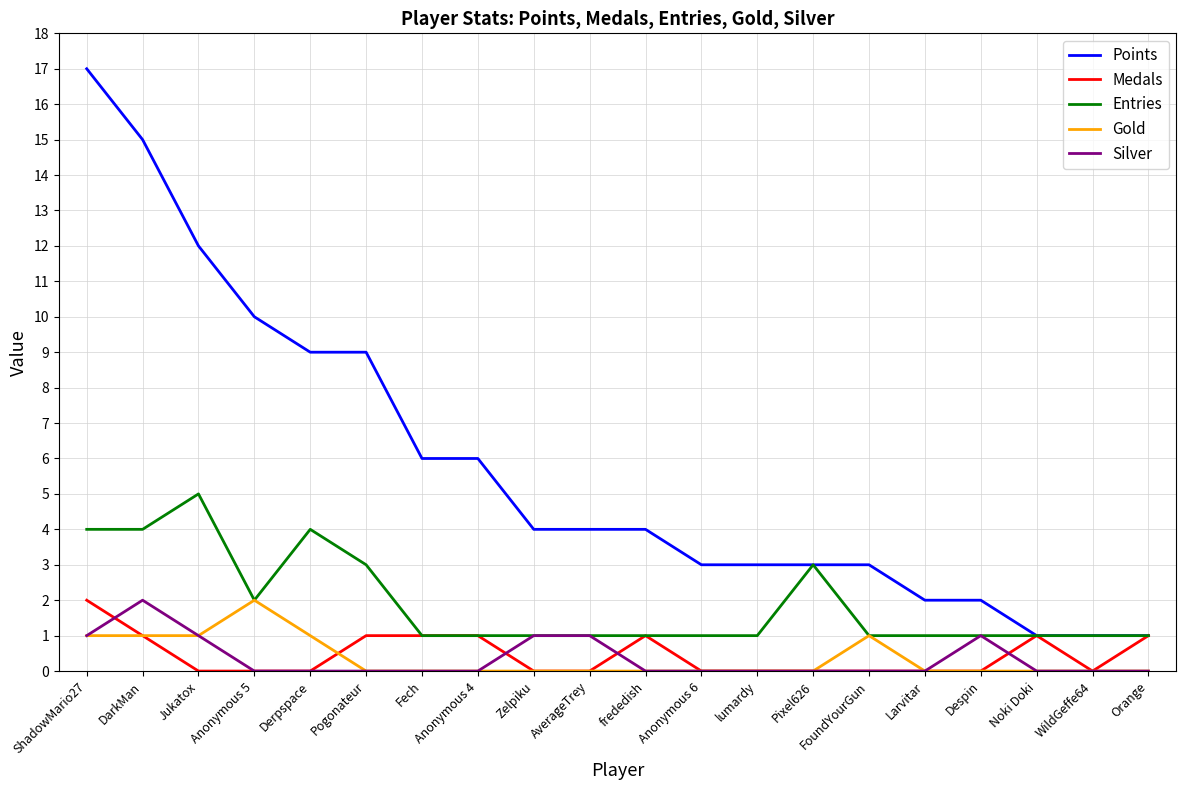

Is this an area chart (filled region under the line)?

No